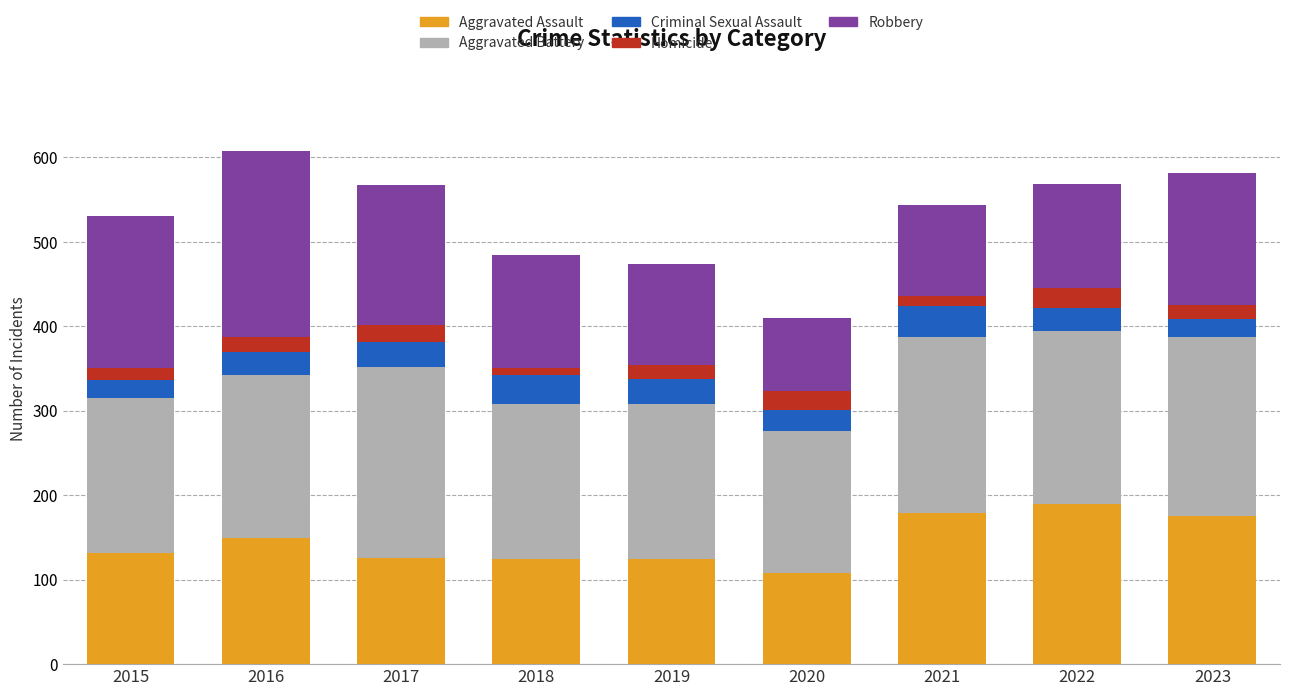

At which label does Aggravated Assault reach its minimum?

2020